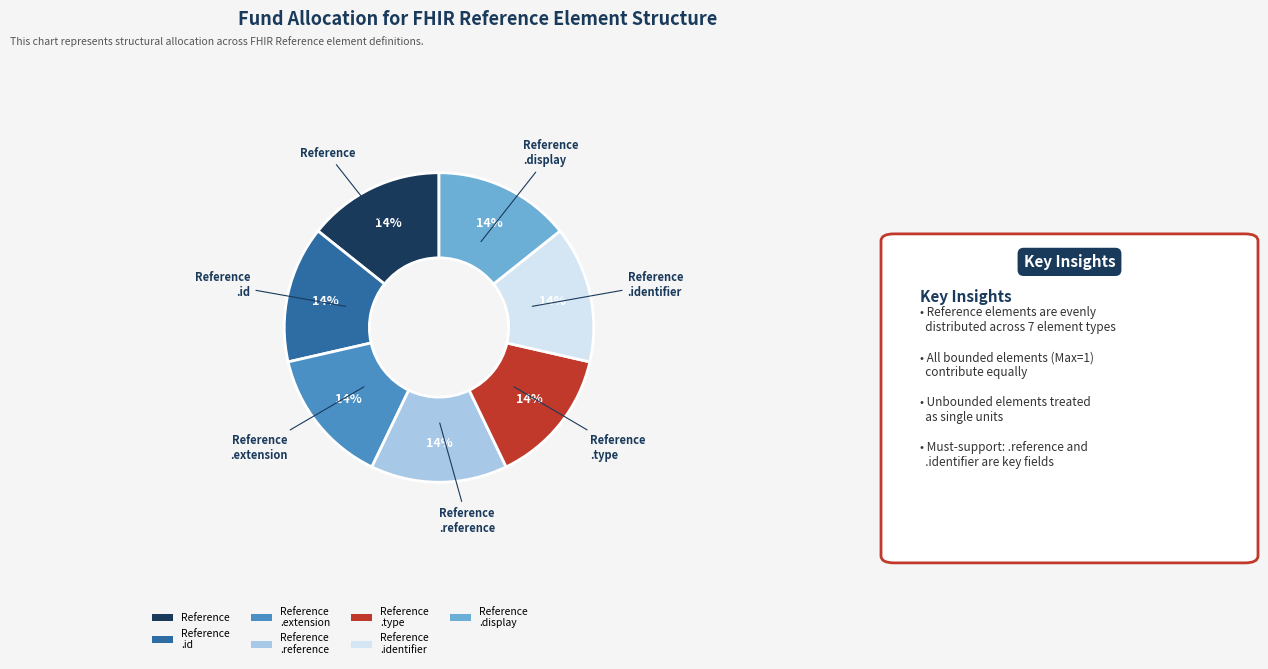

Count the number of slices in the pie.

7